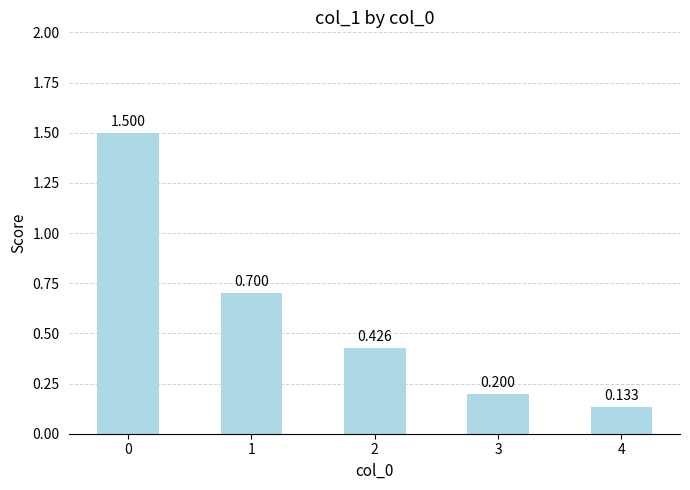

Which has a higher value, 3 or 2?

2